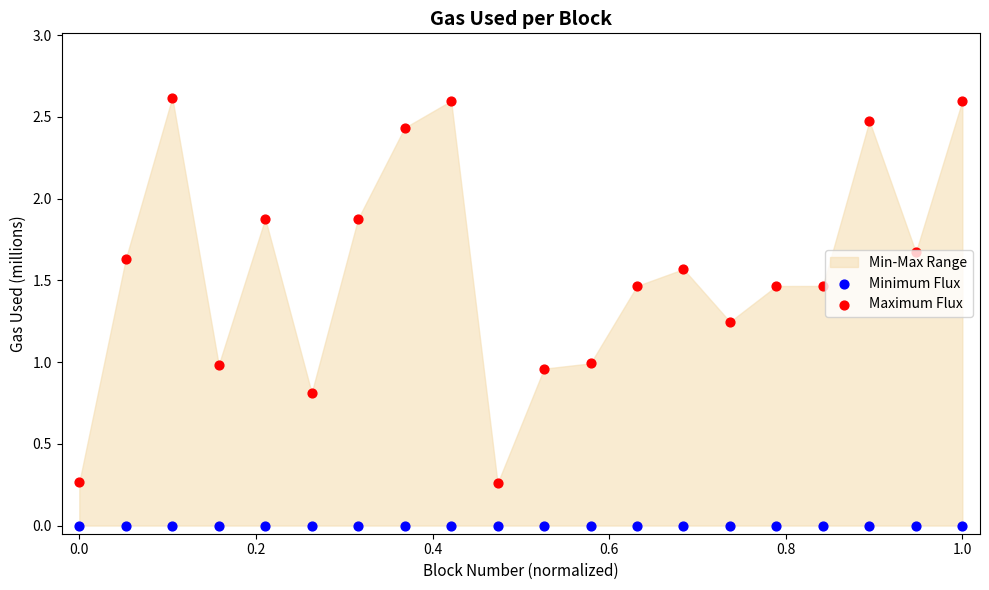

Is the value of Minimum Flux at 19 greater than the value of Maximum Flux at 0.2?

No